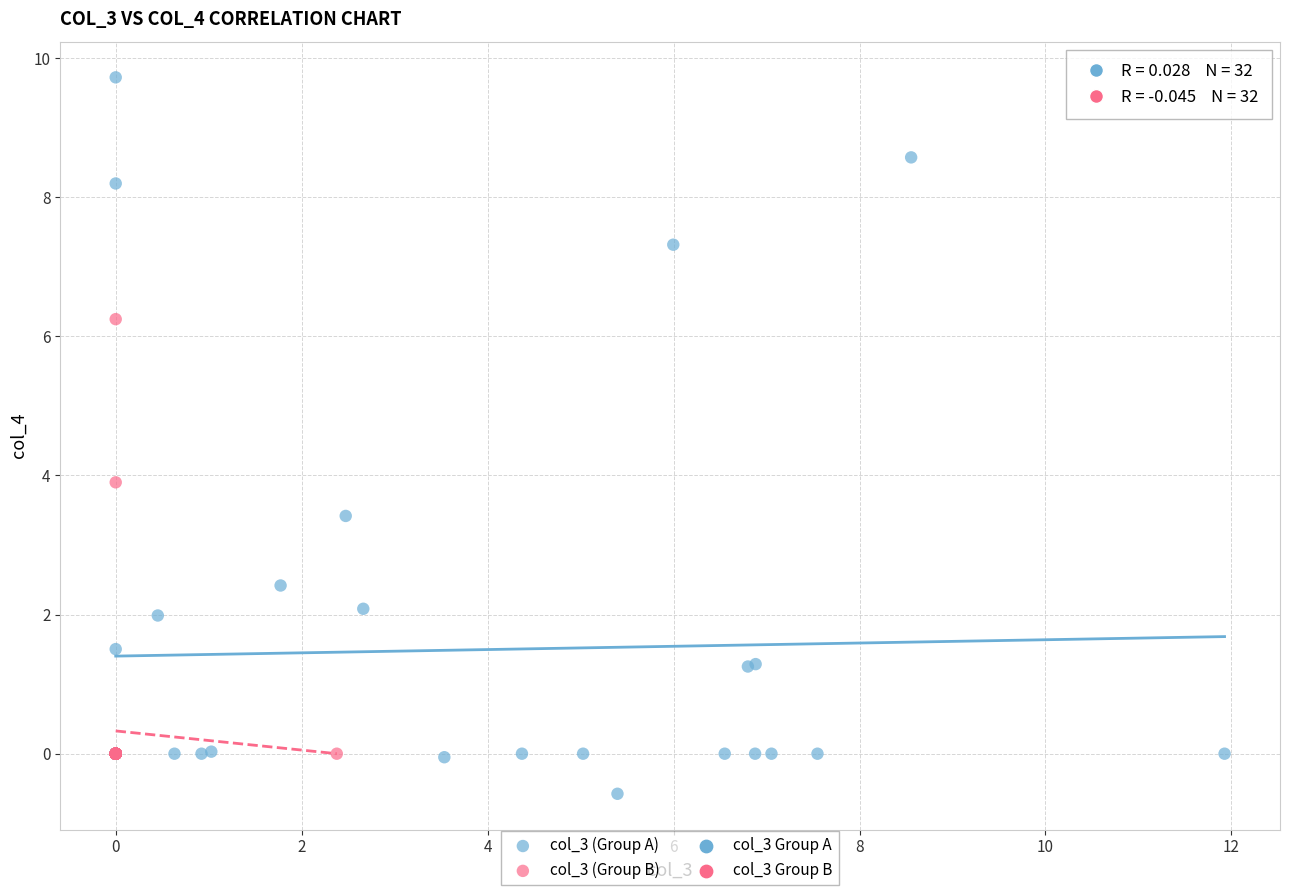

Which series has the widest spread of Y values?

col_3 (Group A)